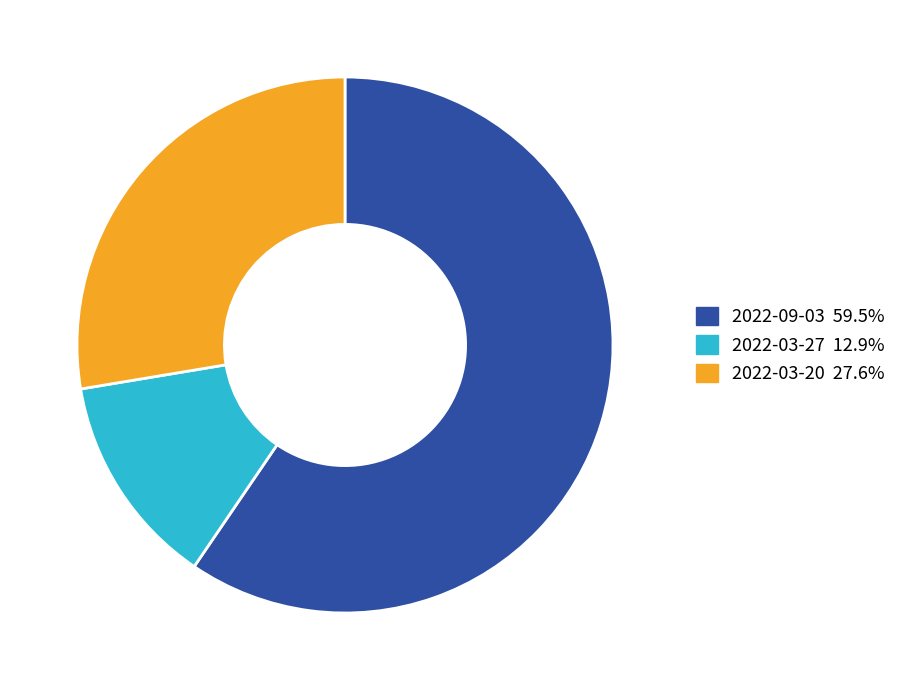

What is the smallest slice in the pie chart?

2022-03-27